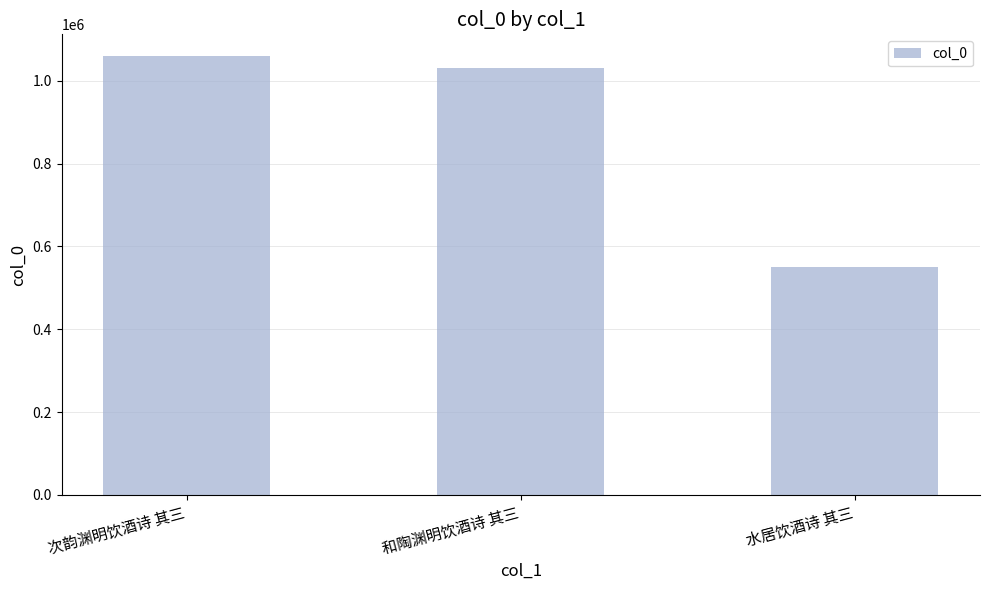

What is the difference between the maximum and minimum values?

509913